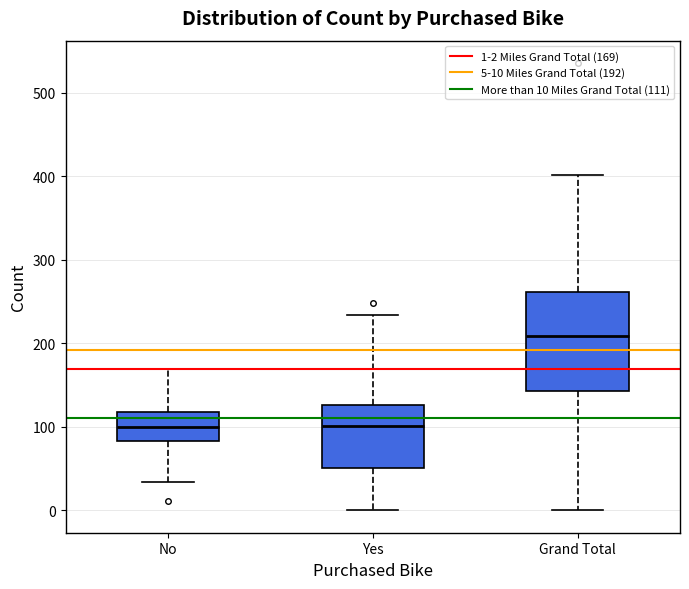

Which box's median line is the highest?

Grand Total